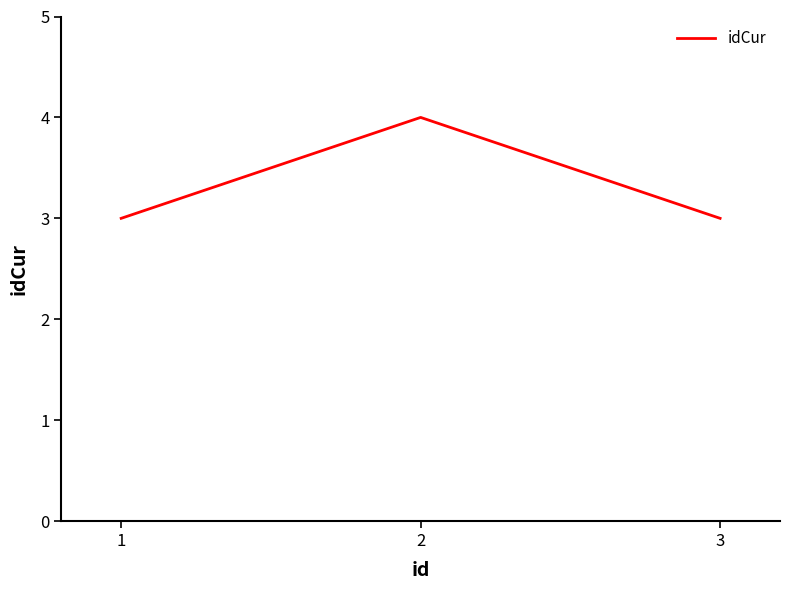

Which category has the highest value across all series?

2